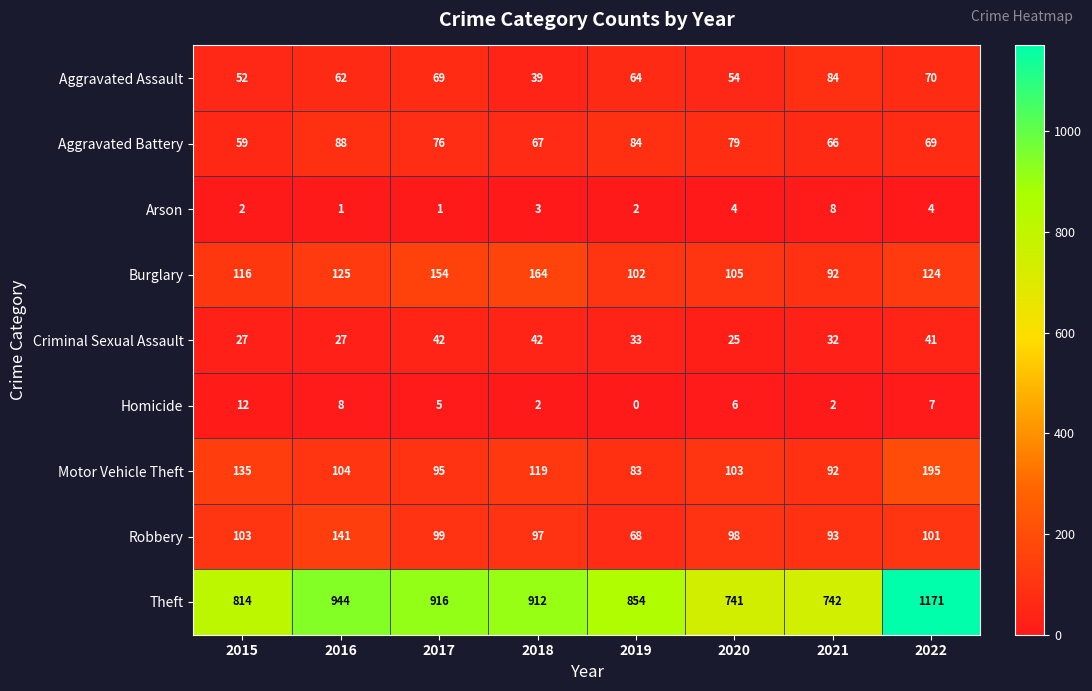

Rank the series at 2016 from highest to lowest value.

Theft, Robbery, Burglary, Motor Vehicle Theft, Aggravated Battery, Aggravated Assault, Criminal Sexual Assault, Homicide, Arson